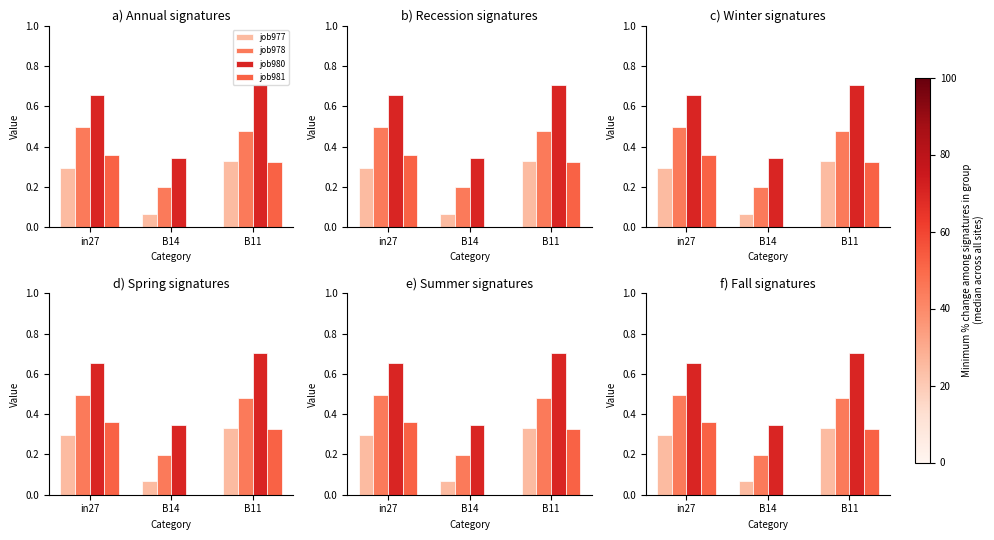

At which category is the sum across all series the highest?

B11